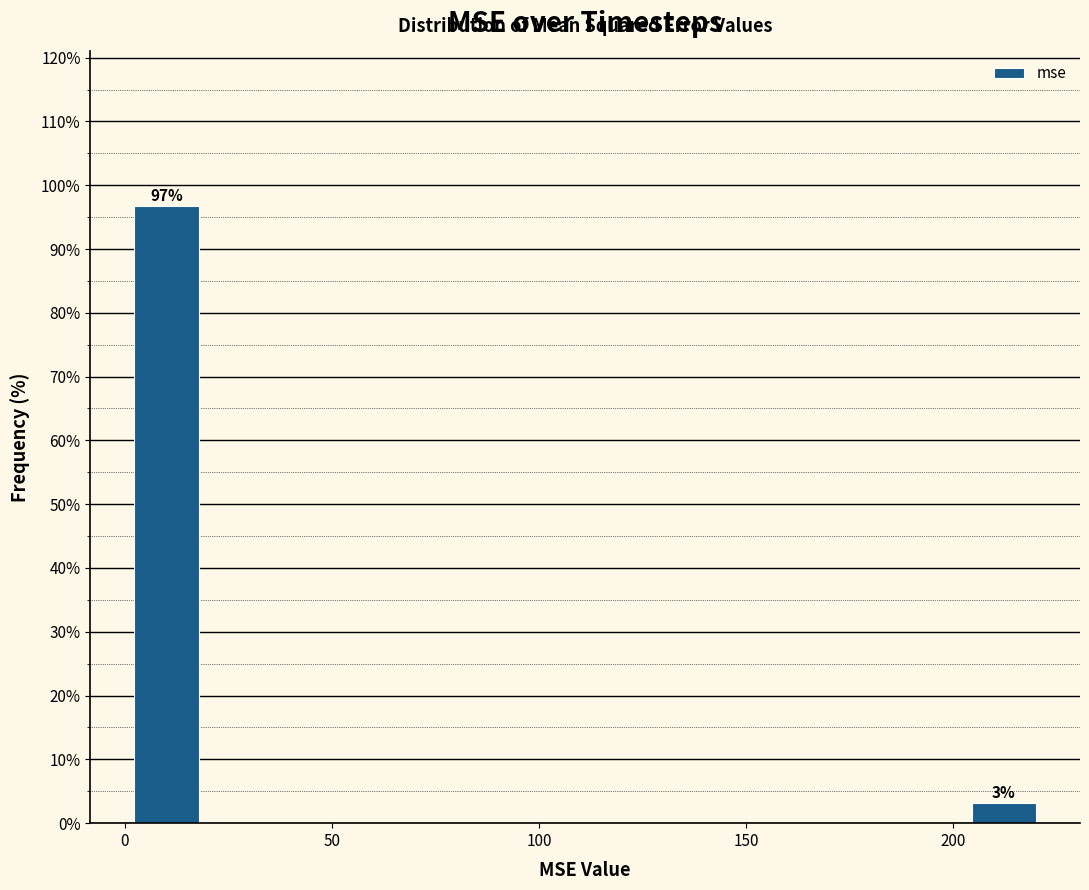

Around what value on the x-axis is the tallest bar? Give the approximate position of its centre, as read against the axis.

10